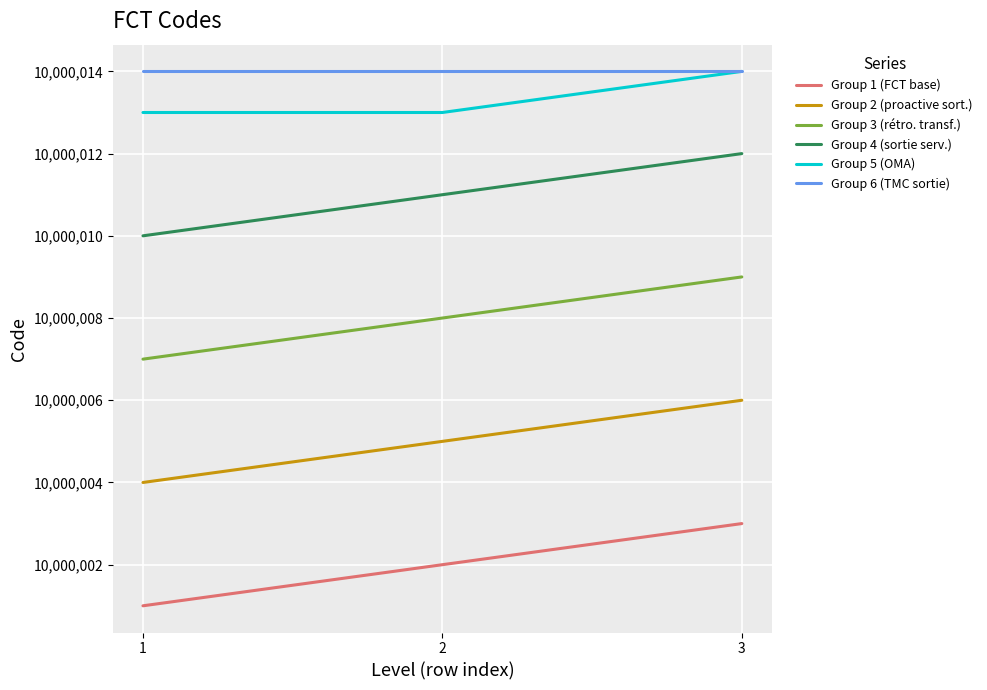

Which category has the lowest value in the Group 4 (sortie serv.) series?

1